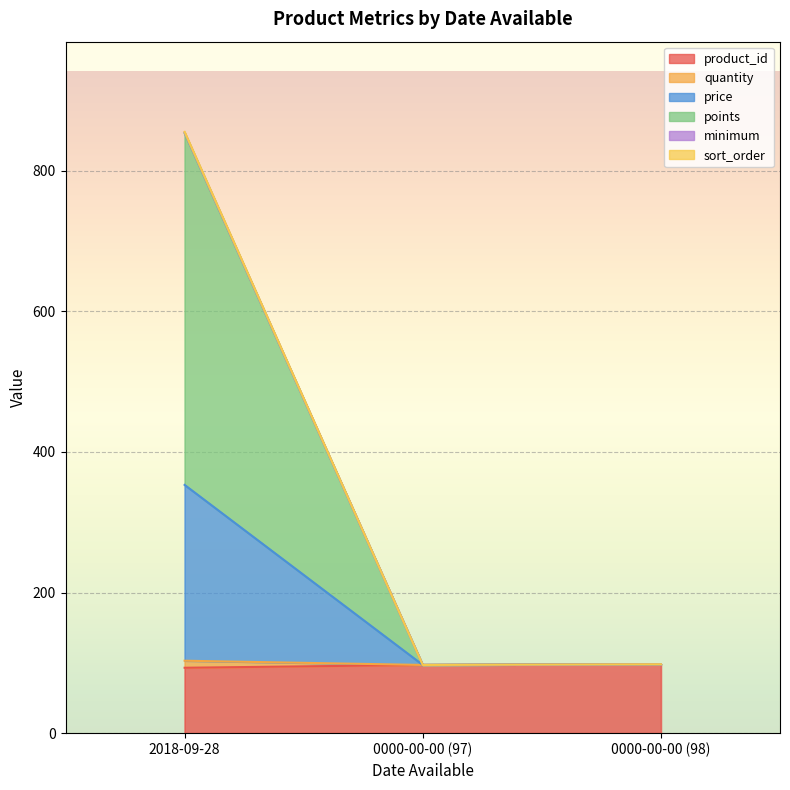

How many lines are shown in the chart?

6